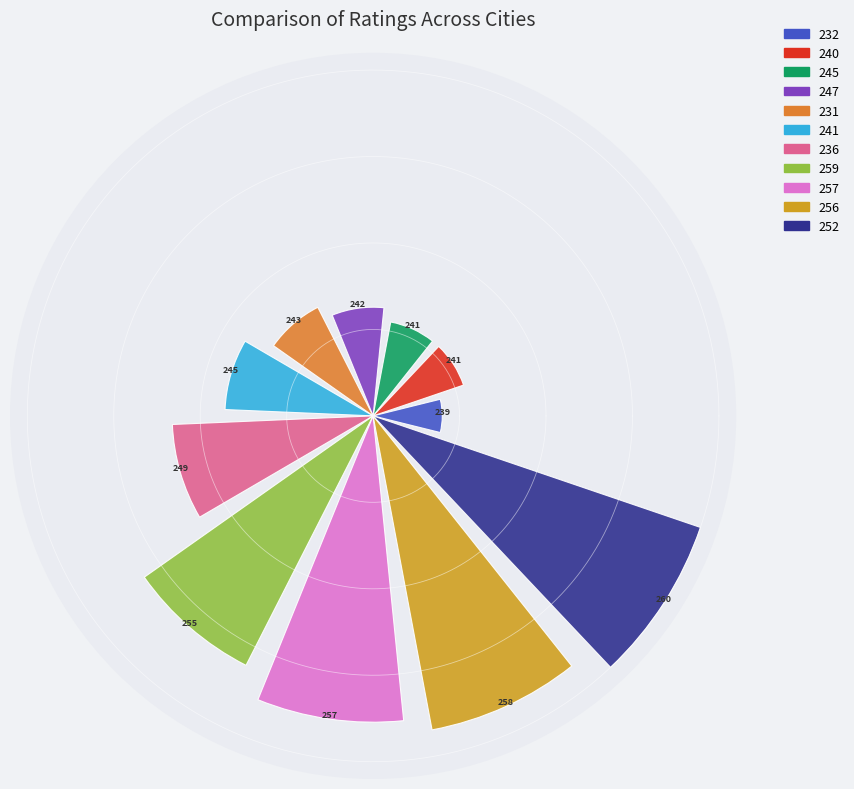

Which slice is the smallest?

232